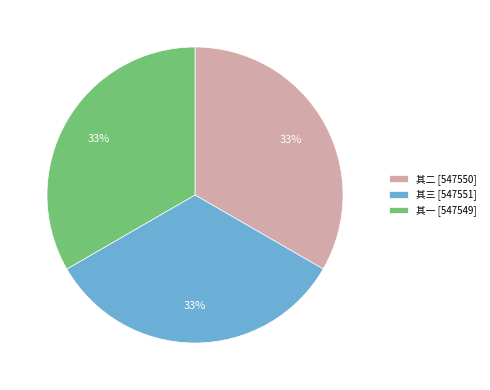

What percentage is the 其三 [547551] slice, to the nearest percent?

33%